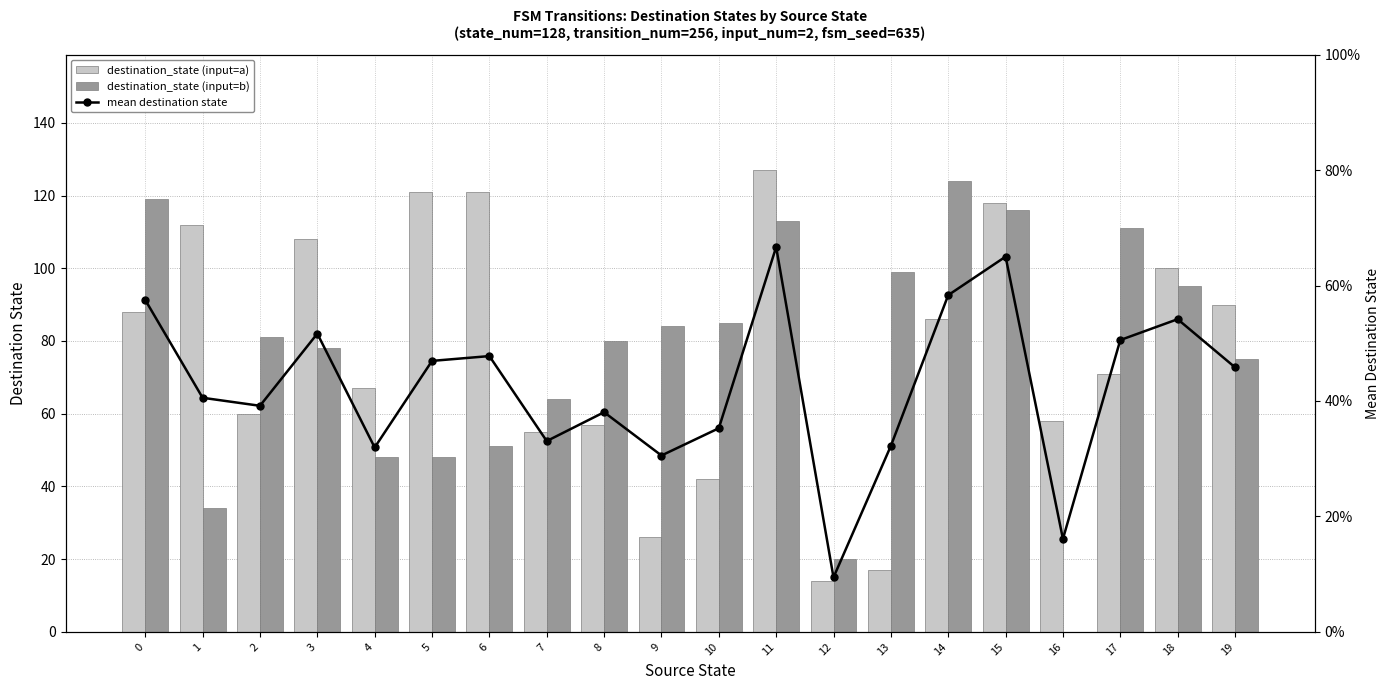

Between 11 and 3, which is larger?

11